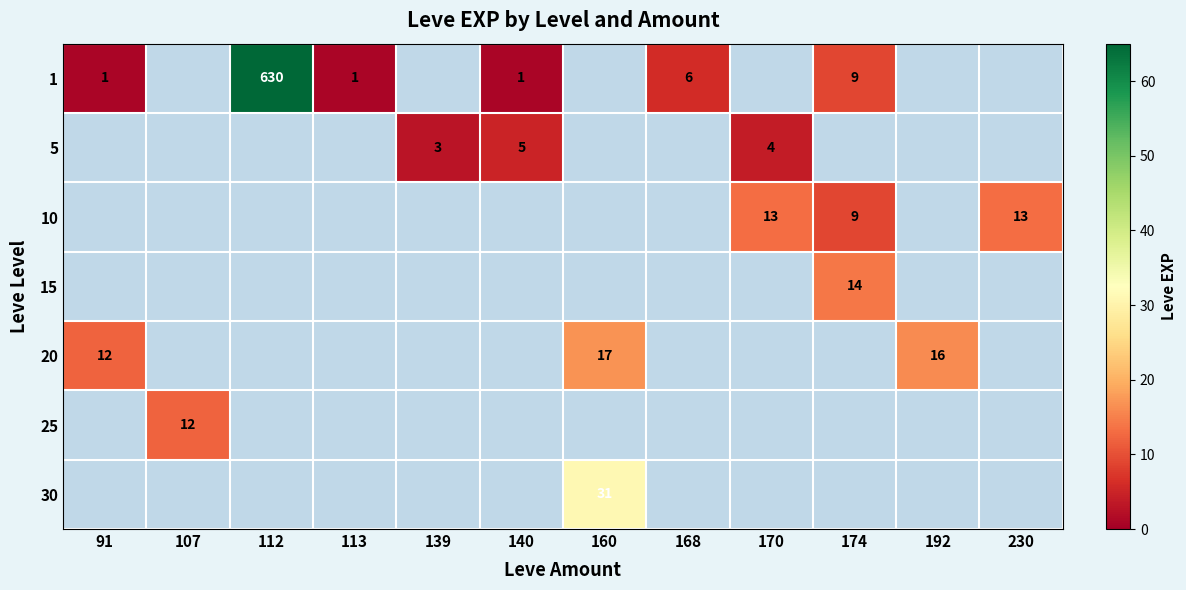

What is the difference between the 1 values at 113 and 174?

8